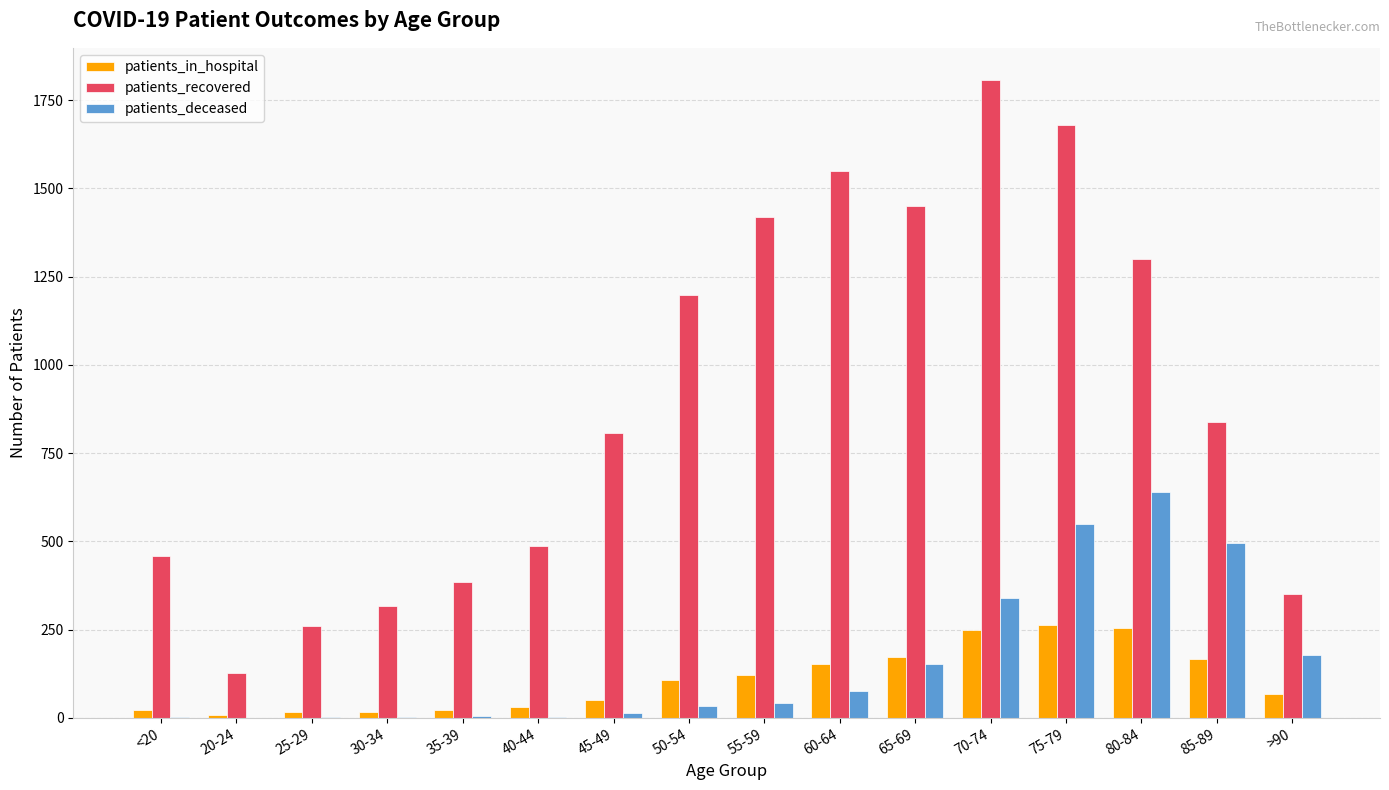

Is the value of patients_recovered at 60-64 greater than the value of patients_deceased at 20-24?

Yes